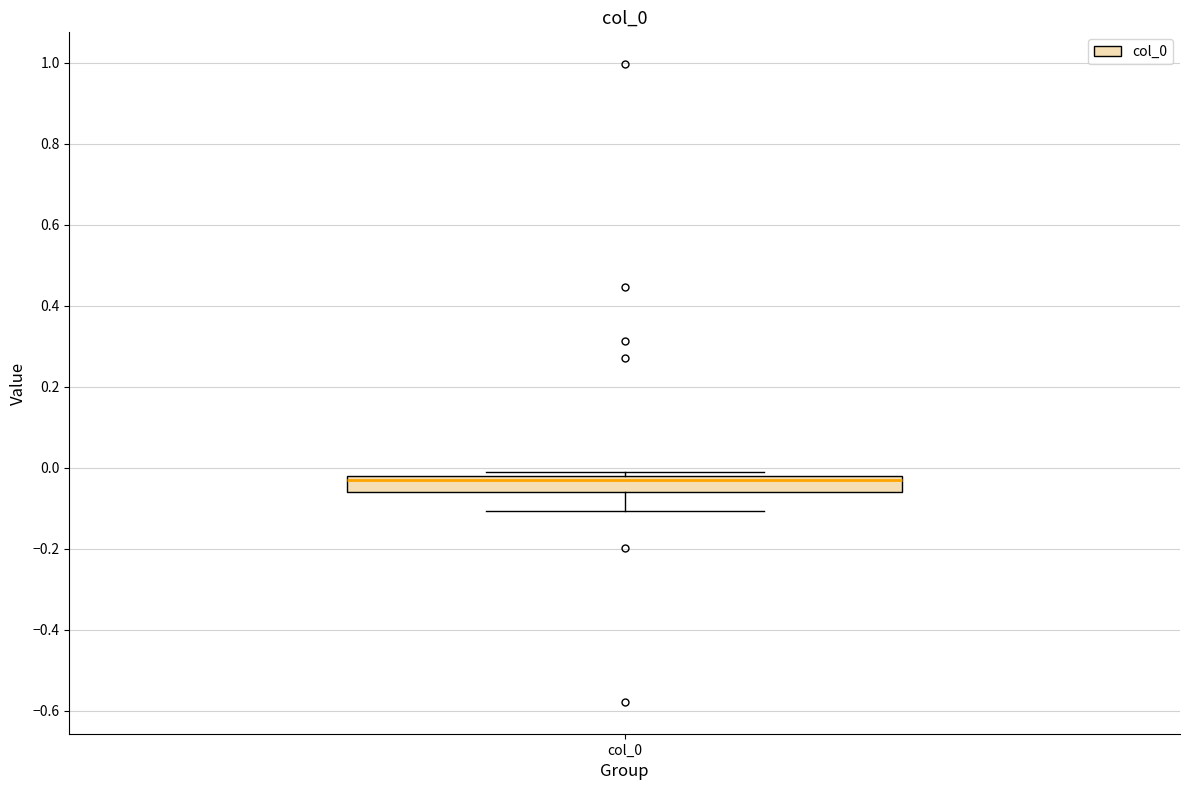

Read this box plot against the y-axis: the position of the median line, the range covered by the box, and the ends of both whiskers. The values are not printed on the chart, so give them approximately, as read against the axis.

median -0.04, box -0.06 to -0.02, whiskers -0.10 to -0.02 (just above the box's upper edge)